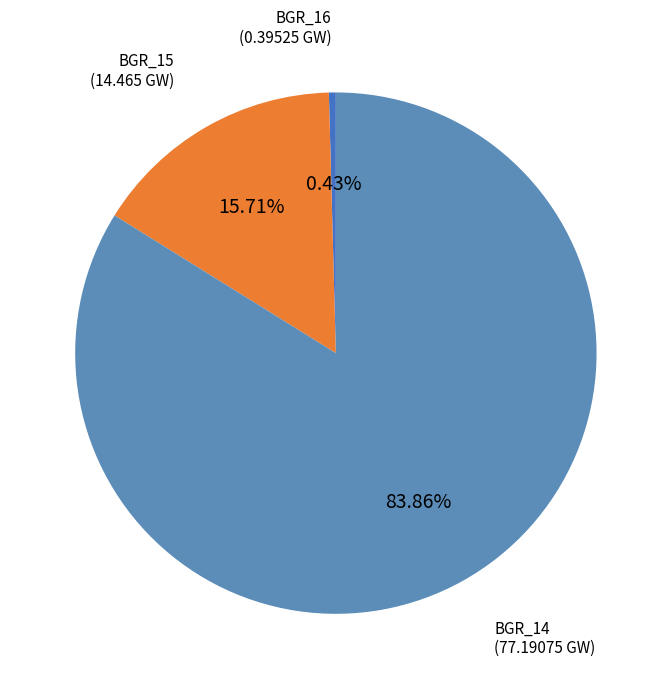

Count the number of slices in the pie.

3